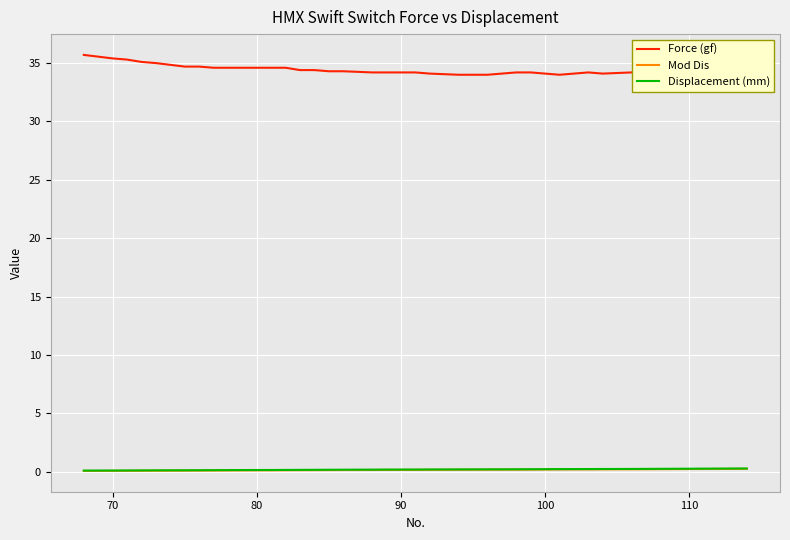

Count the Mod Dis values in the range 0 to 1.

37